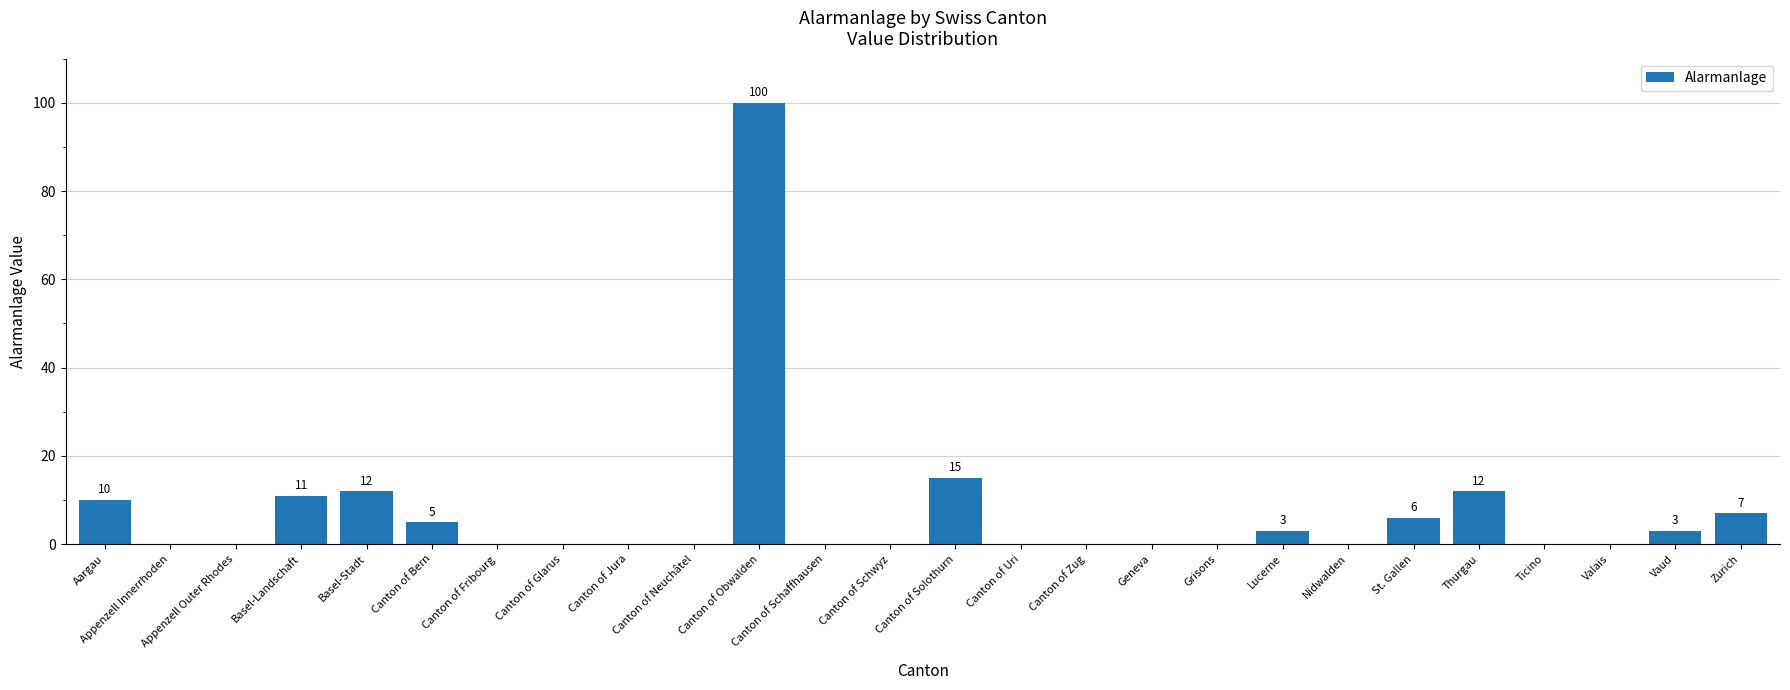

How many data points does each series have?

26